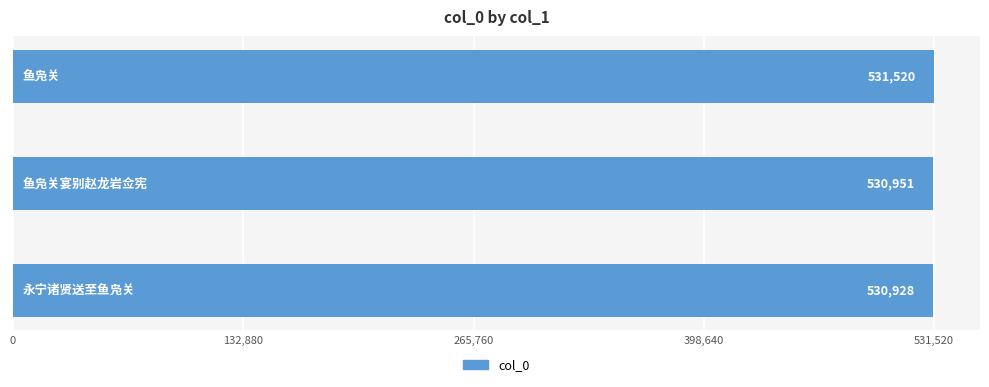

What is the greatest value displayed?

531520